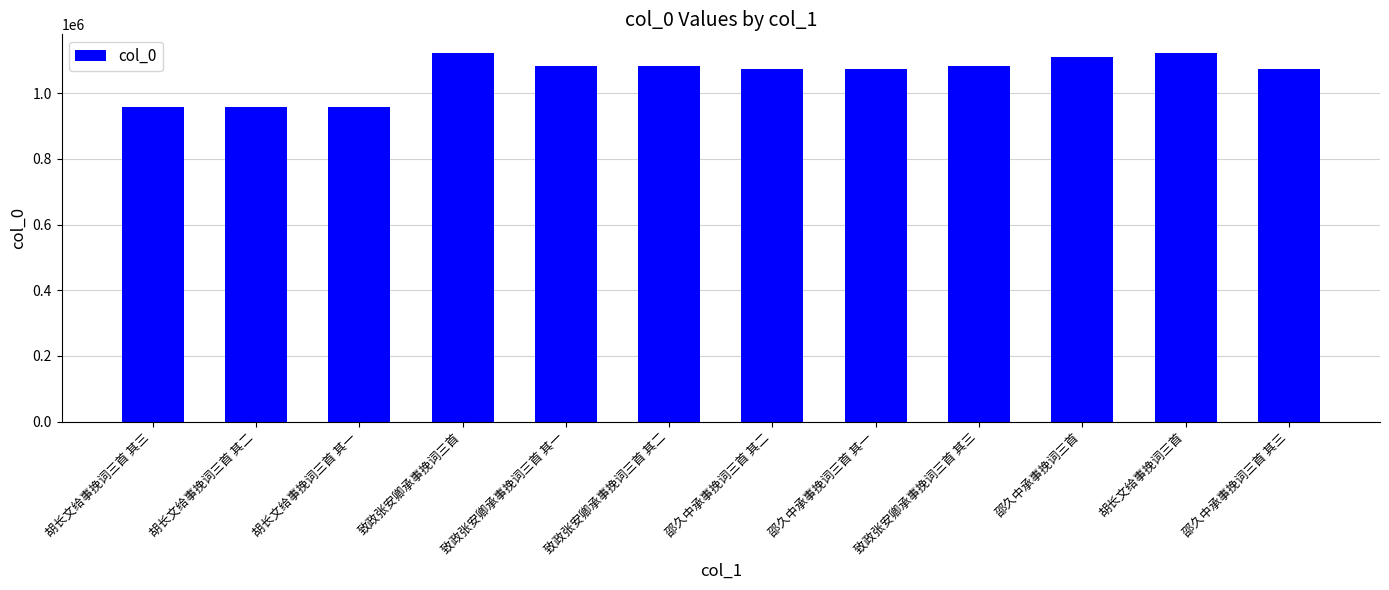

What position from the left is 邵久中承事挽词三首?

10